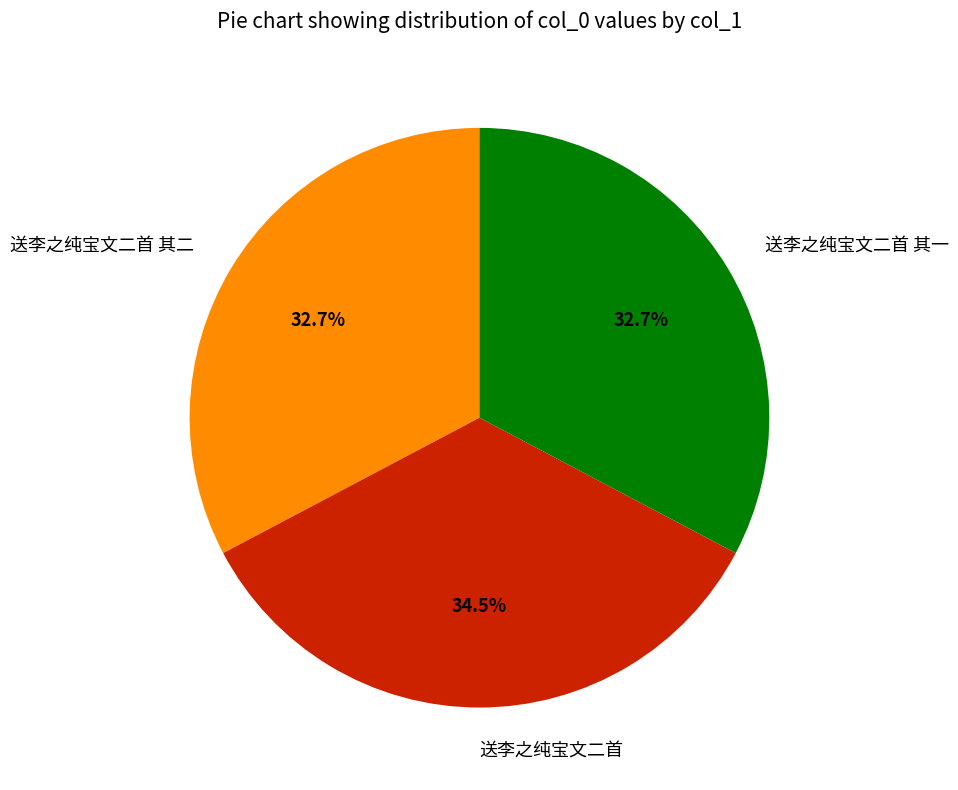

What is the ratio of the value at 送李之纯宝文二首 to the value at 送李之纯宝文二首 其二?

1.1